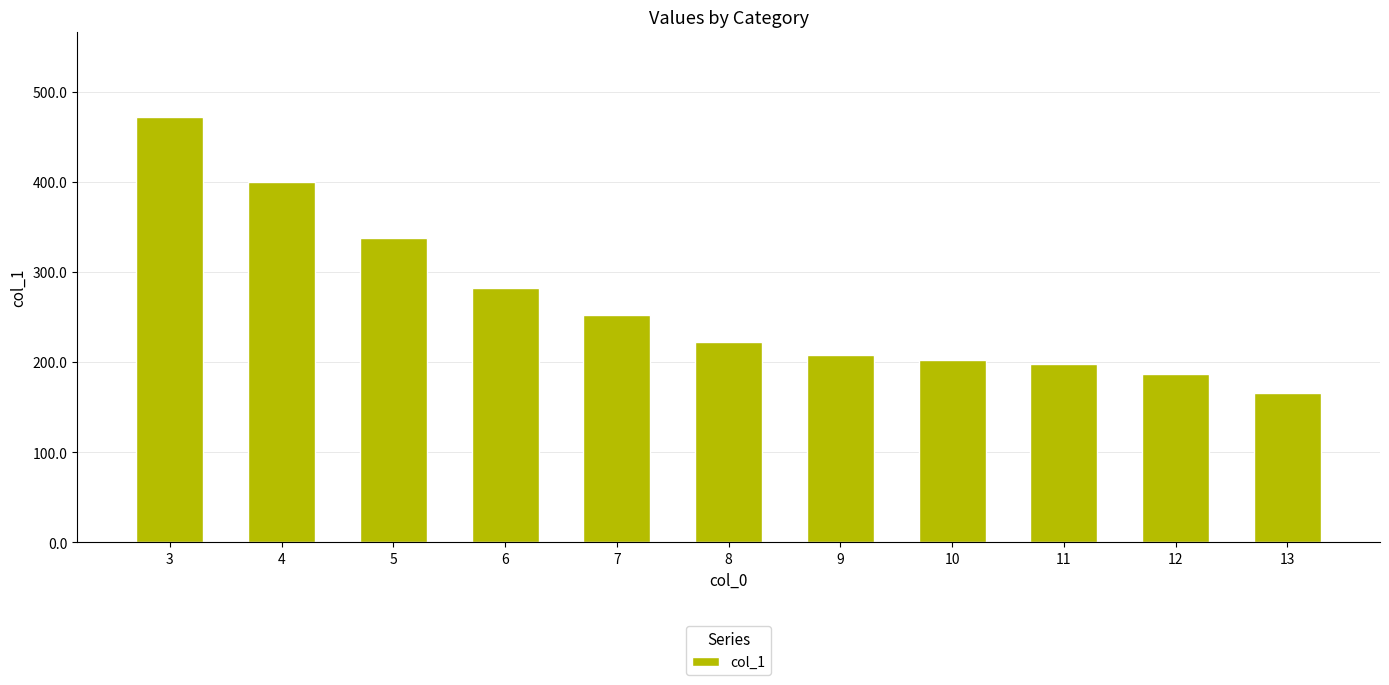

Reading left to right, transcribe all the data shown in this chart.

472.5	400.0	337.5	282.0	252.5	222.0	207.5	202.5	197.5	187.0	166.0